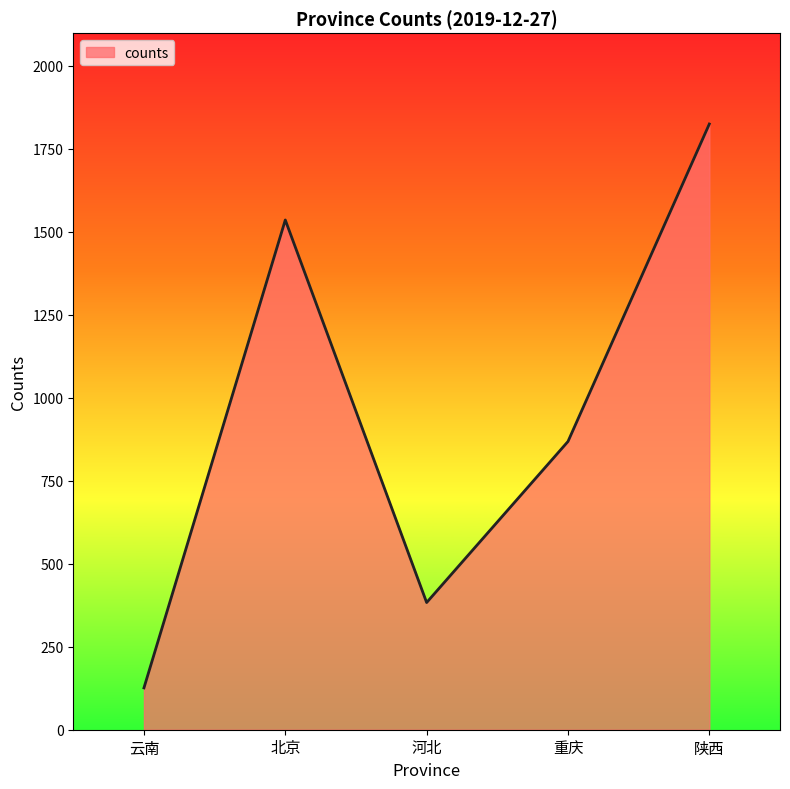

What is the change in value from 河北 to 陕西?

+1441